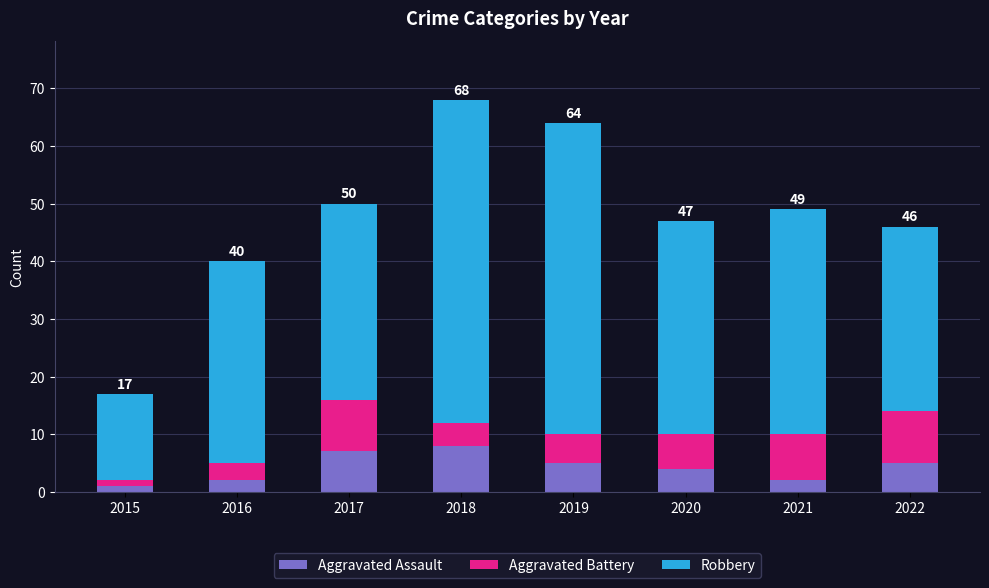

The Aggravated Assault series shows 2 at 2021. True or false?

True